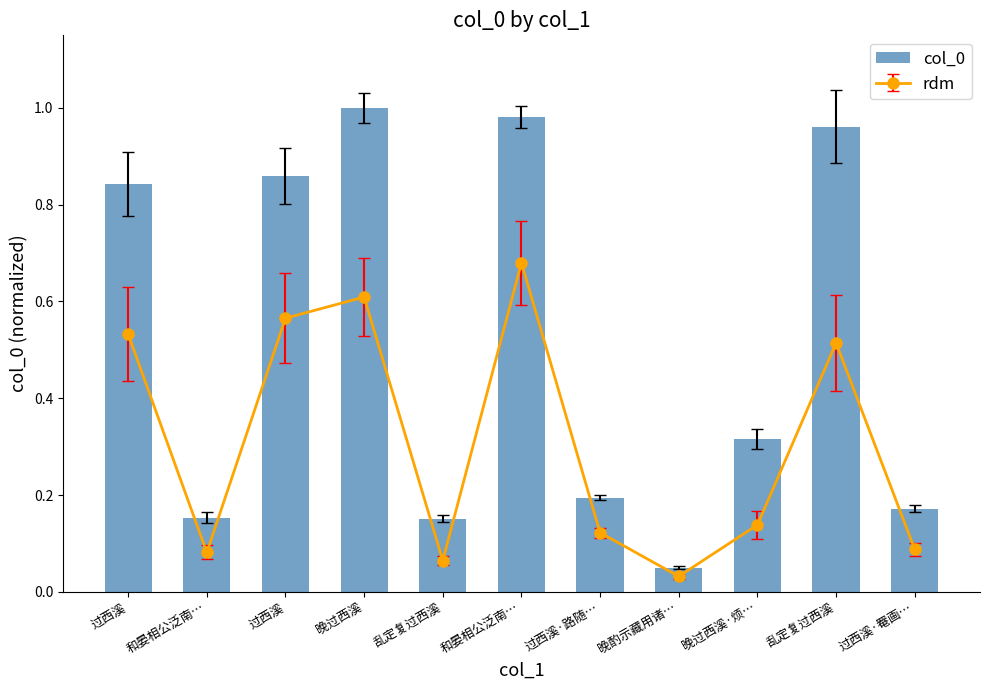

Does the chart contain stacked bars?

No